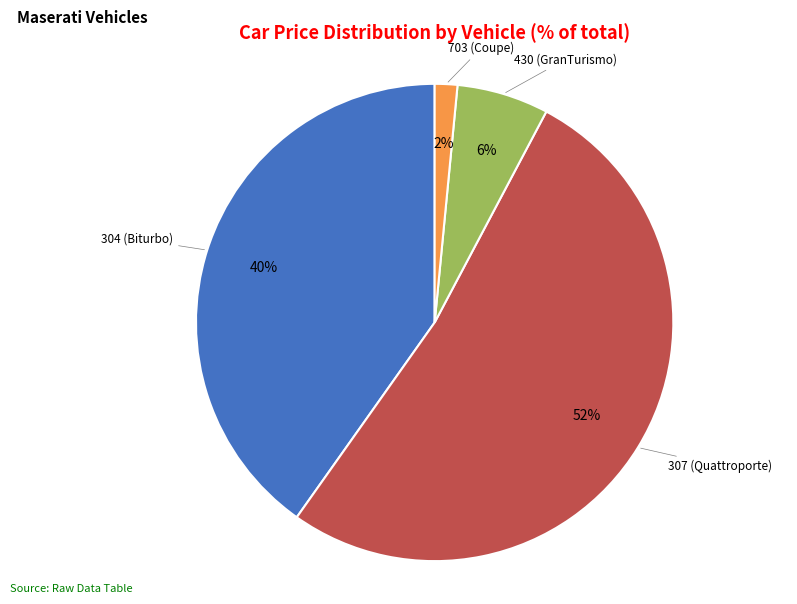

Which slice is the smallest?

703 (Coupe)